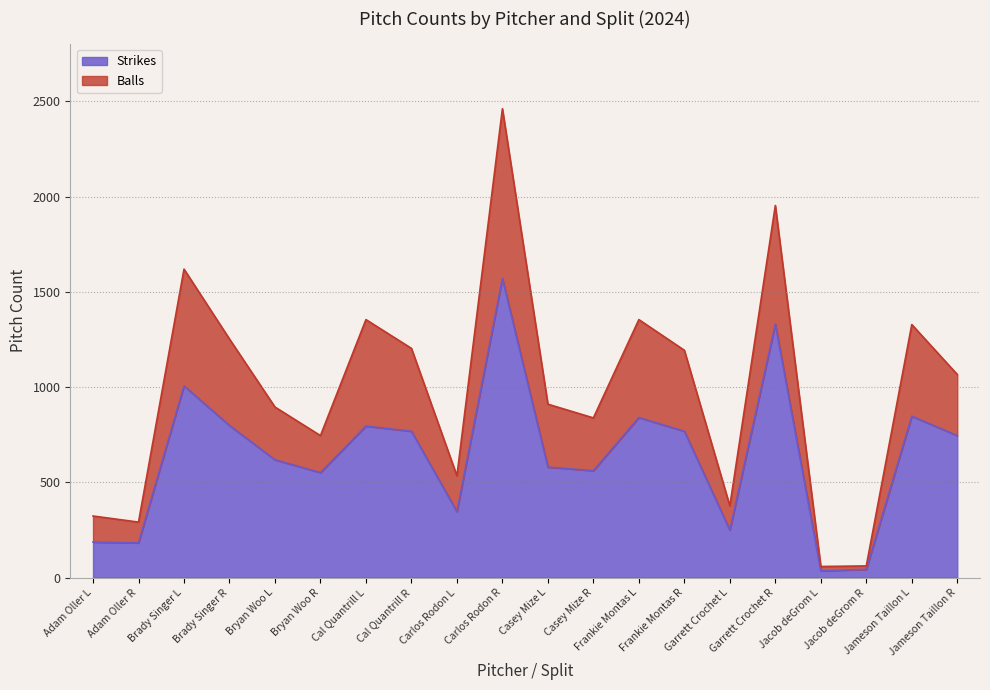

What is the difference between the highest and lowest values at Garrett Crochet L?

127